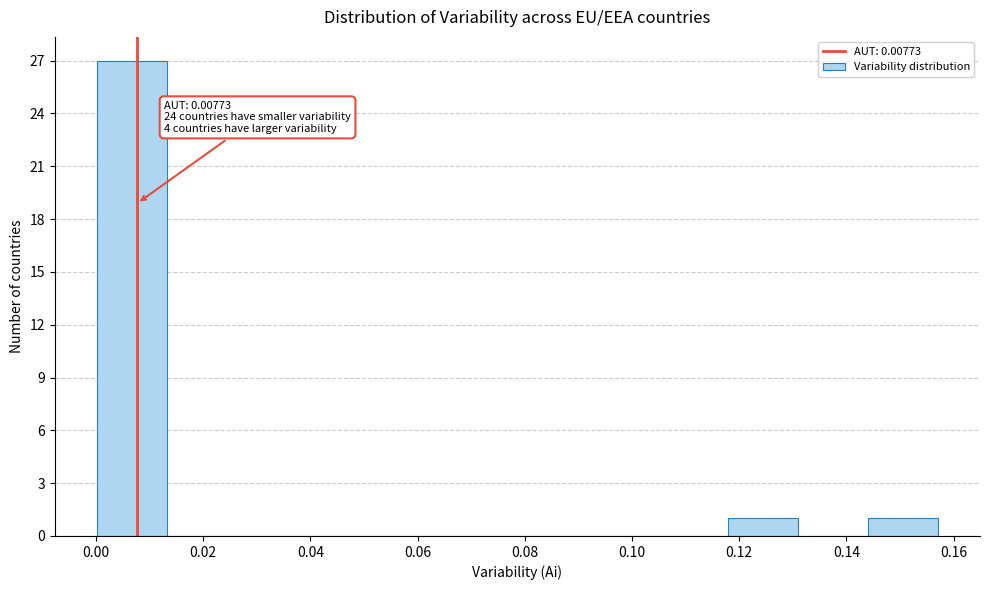

Over which range of the x-axis is the bar tallest?

0.000 to 0.014